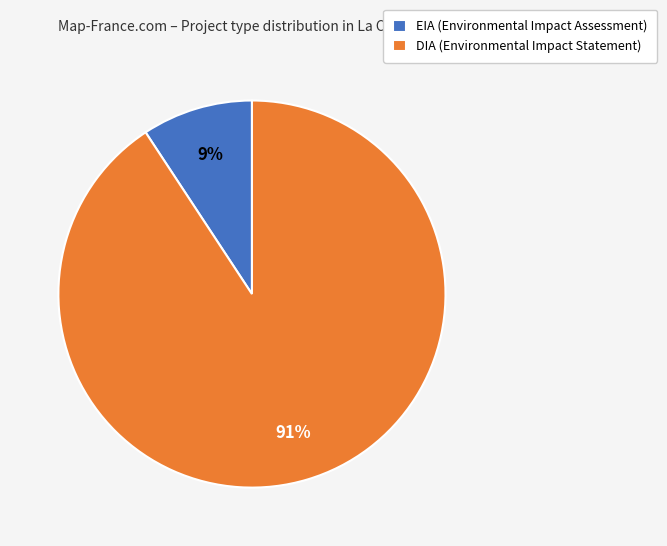

To the nearest percent, what is the combined percentage of EIA (Environmental Impact Assessment) and DIA (Environmental Impact Statement)?

100%